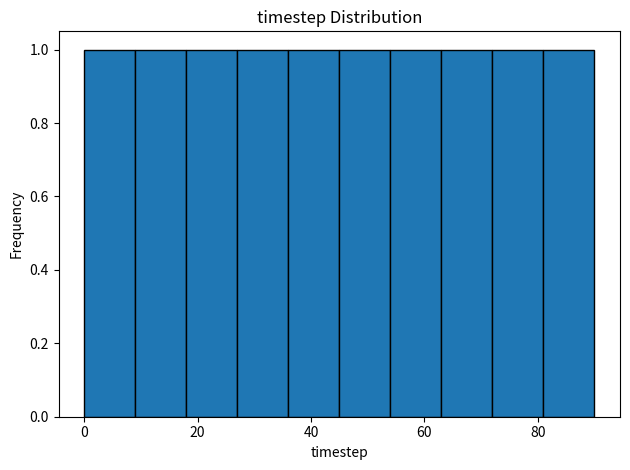

Reading left to right, transcribe this chart: for each bar, give the range it covers on the x-axis and its height. Neither the bar edges nor the heights are printed on the chart, so give them approximately, as read against the axes.

0 to 9: 1
9 to 18: 1
18 to 27: 1
27 to 36: 1
36 to 45: 1
45 to 54: 1
54 to 63: 1
63 to 72: 1
72 to 81: 1
81 to 90: 1